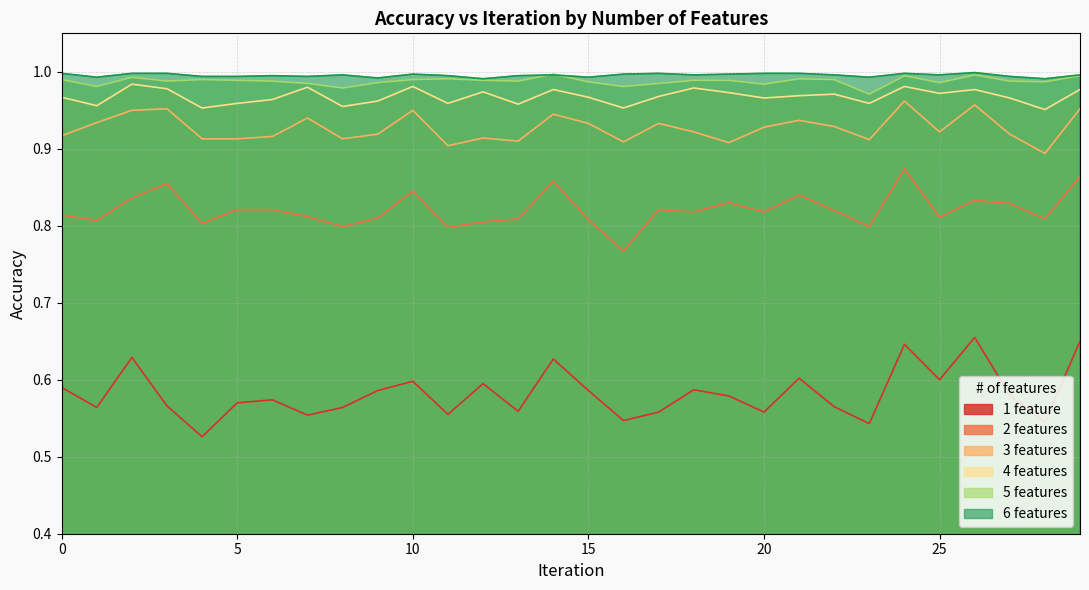

At which category does 6 features reach its first local valley?

1